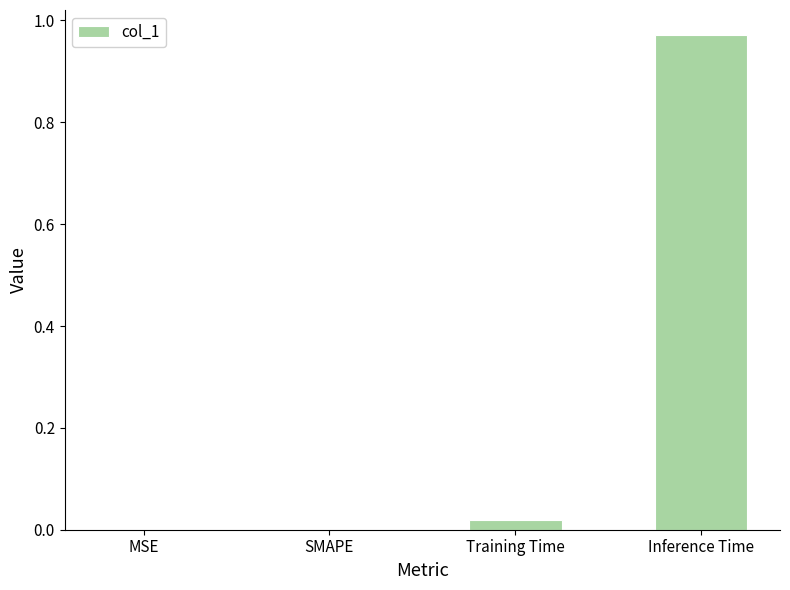

Which label corresponds to the largest value in the chart?

Inference Time